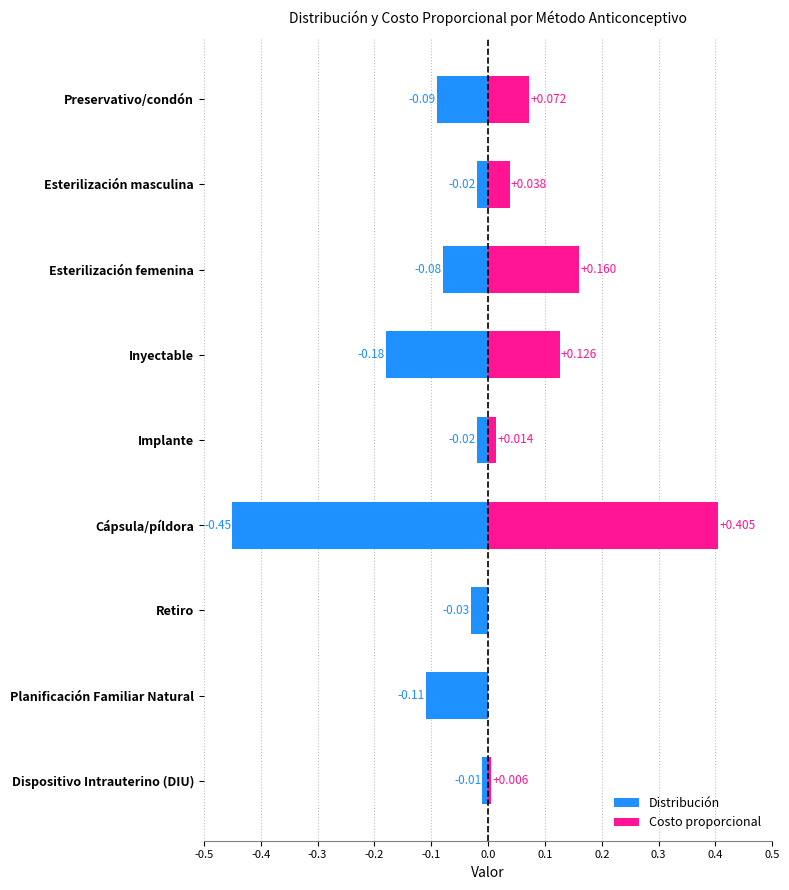

The Costo proporcional series shows 0.2 at Retiro. True or false?

False